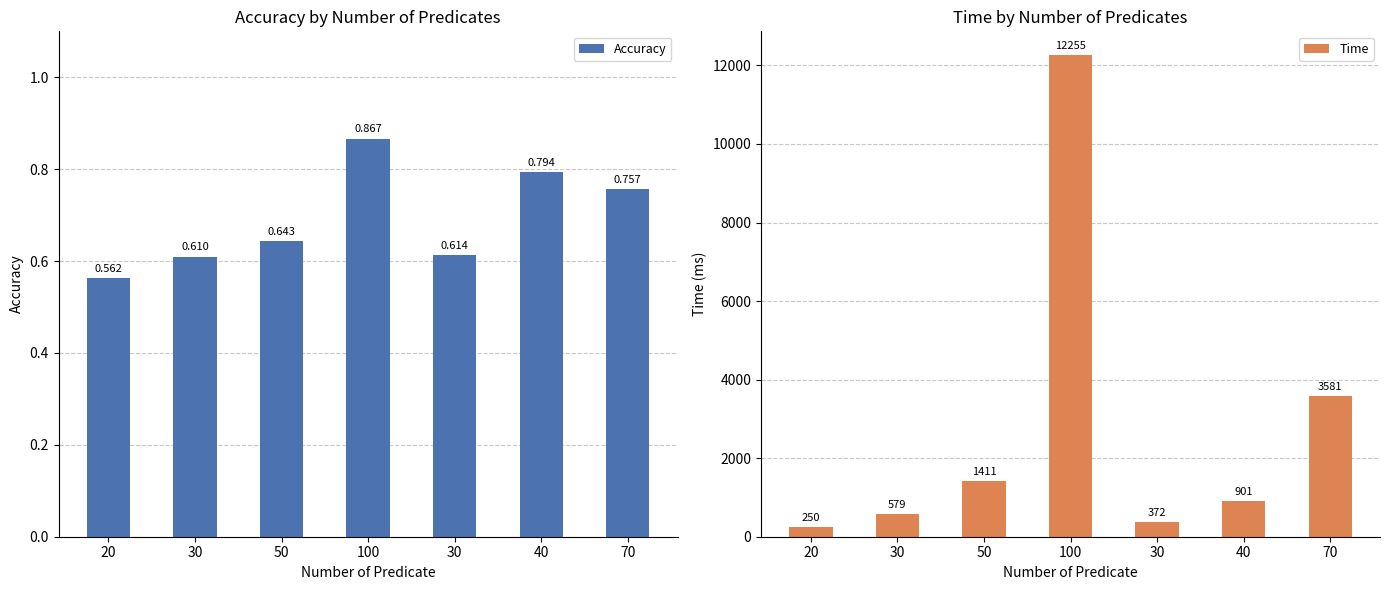

Read the Accuracy value at 70.

0.8